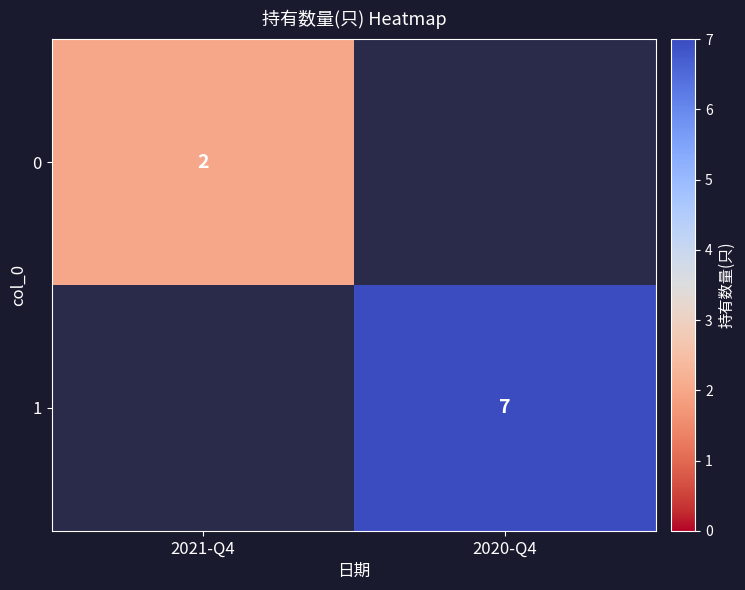

The value of 1 at 2020-Q4 is 10.5. True or false?

False